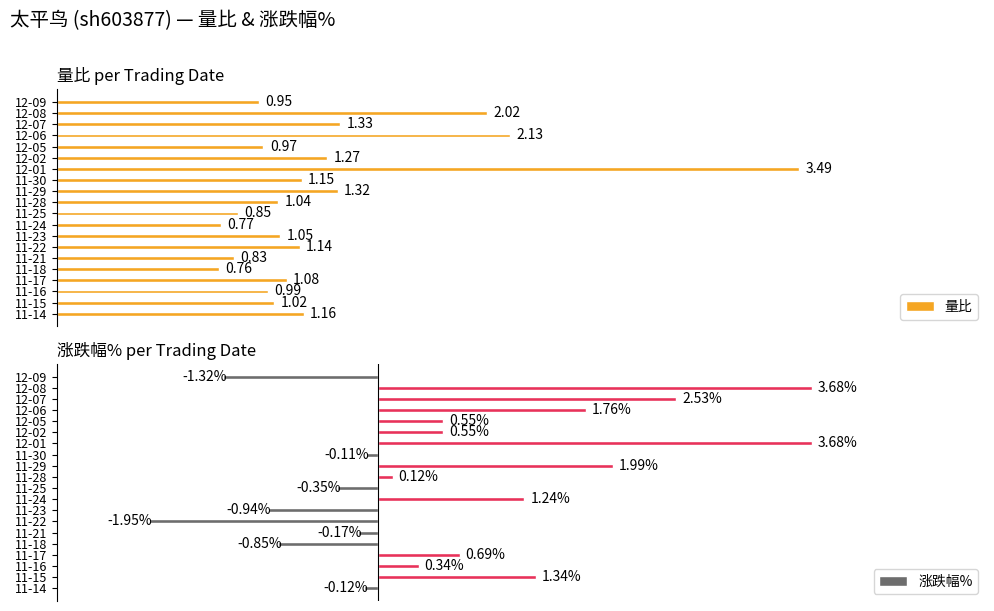

How many categories are shown in the chart?

20